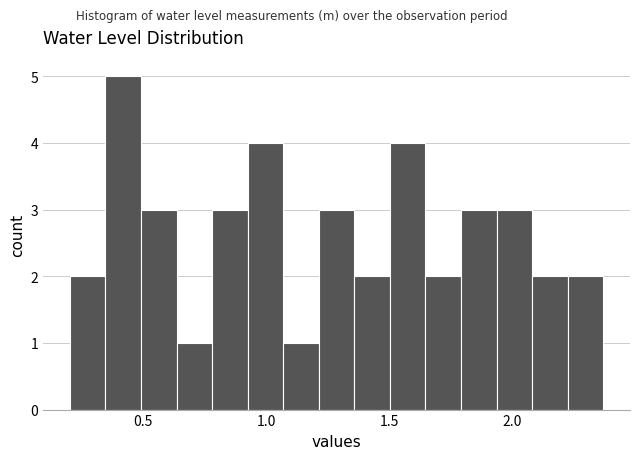

Read against the x-axis, roughly where is the centre of the tallest bar?

0.40